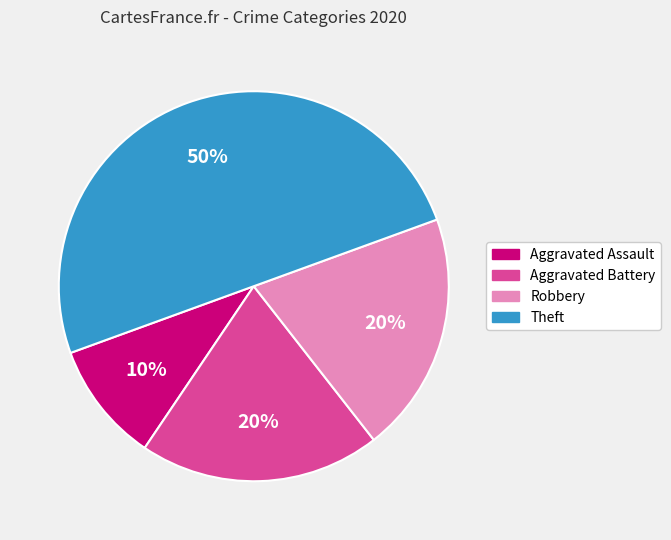

To the nearest percent, what is the combined percentage of Aggravated Battery and Theft?

70%